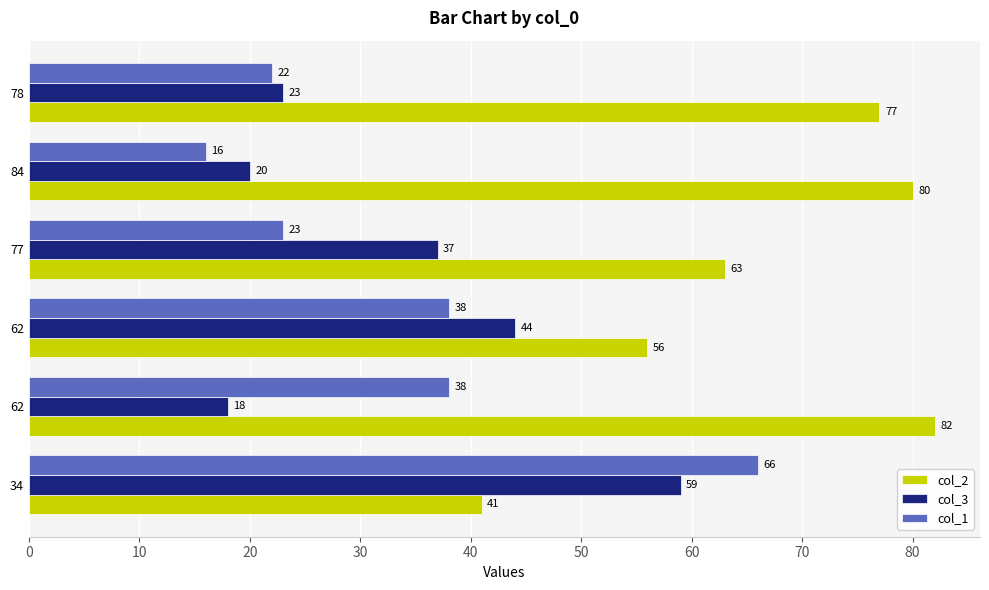

Count the number of categories in the chart.

6